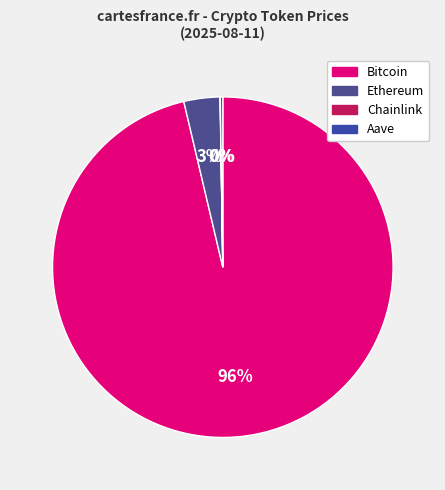

Rank the categories by value from highest to lowest.

Bitcoin, Ethereum, Aave, Chainlink